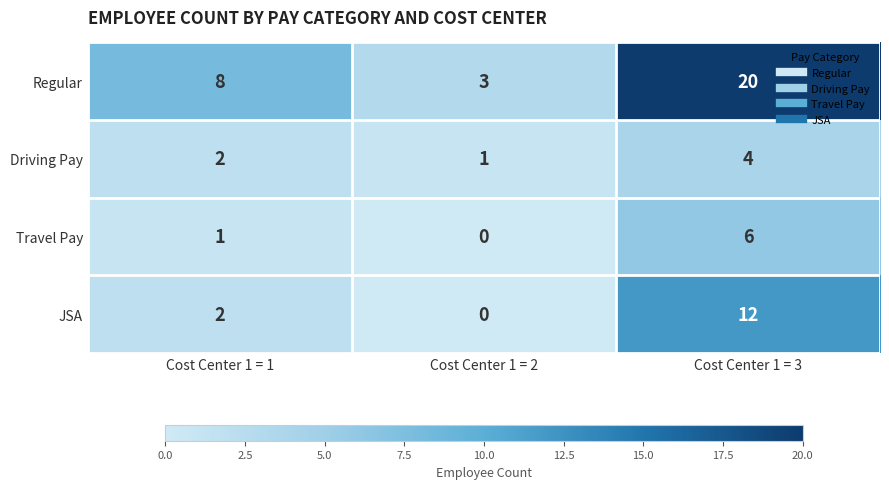

What is the spread (max minus min) of values at Cost Center 1 = 3?

16